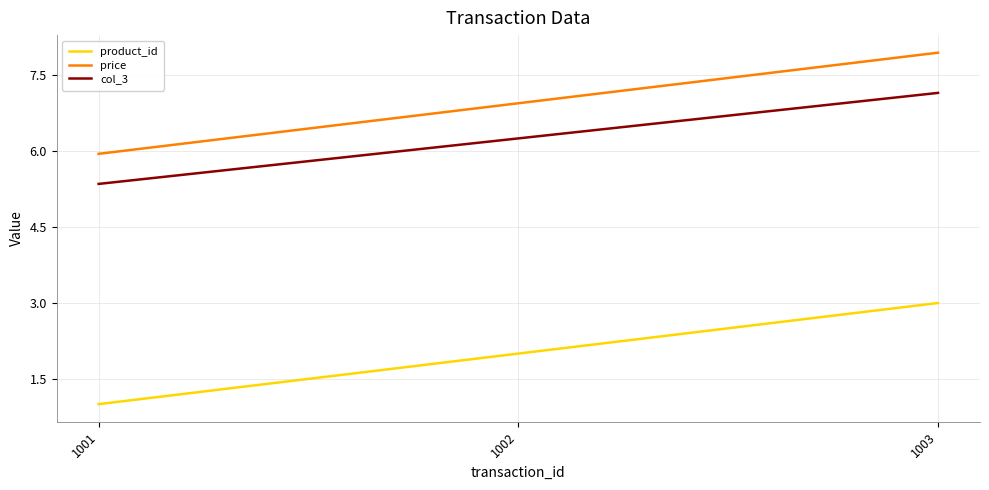

What is the difference between the maximum and minimum values in the col_3 series?

1.8